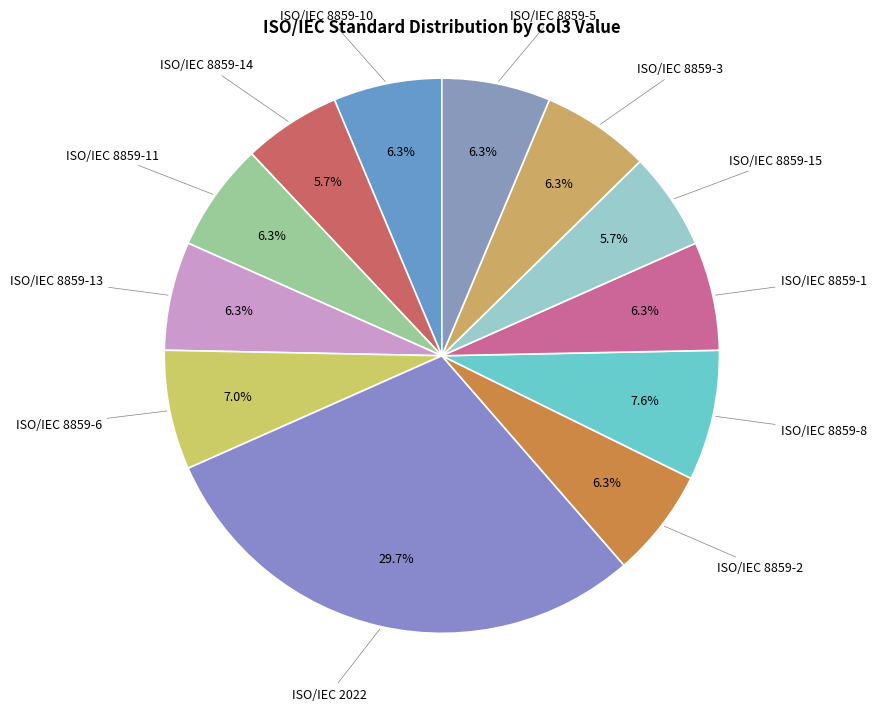

Is ISO/IEC 8859-10 the majority of the pie?

No